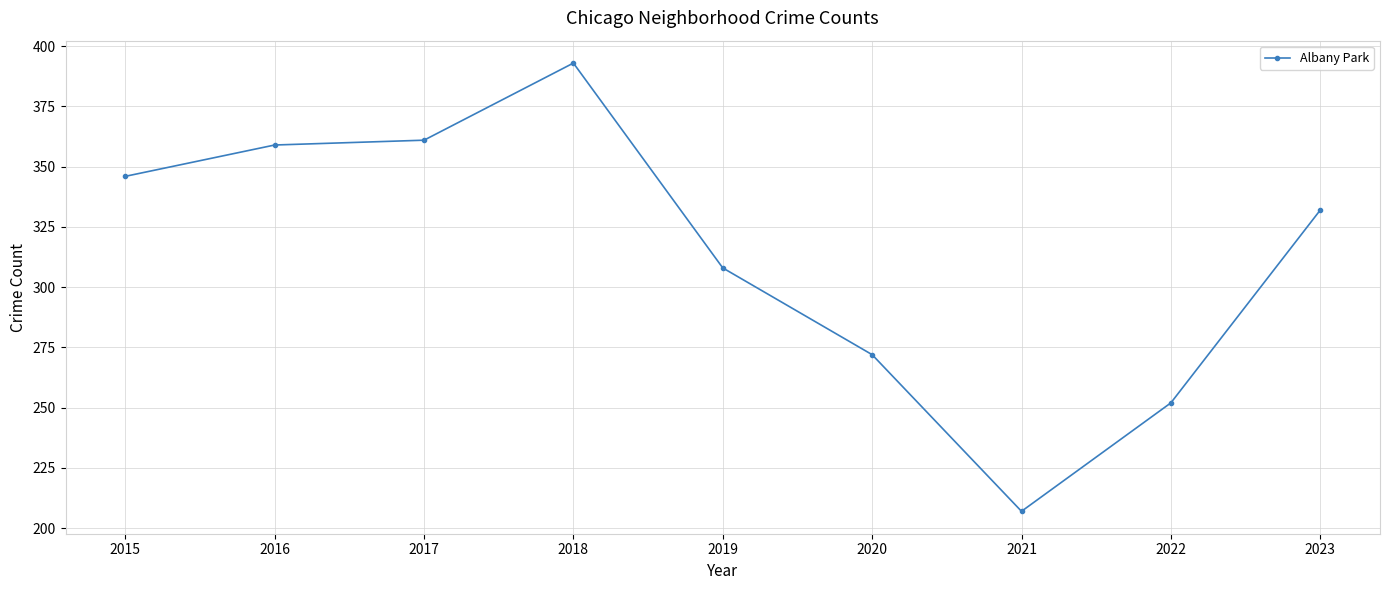

What is the change in value from 2015 to 2022?

-94